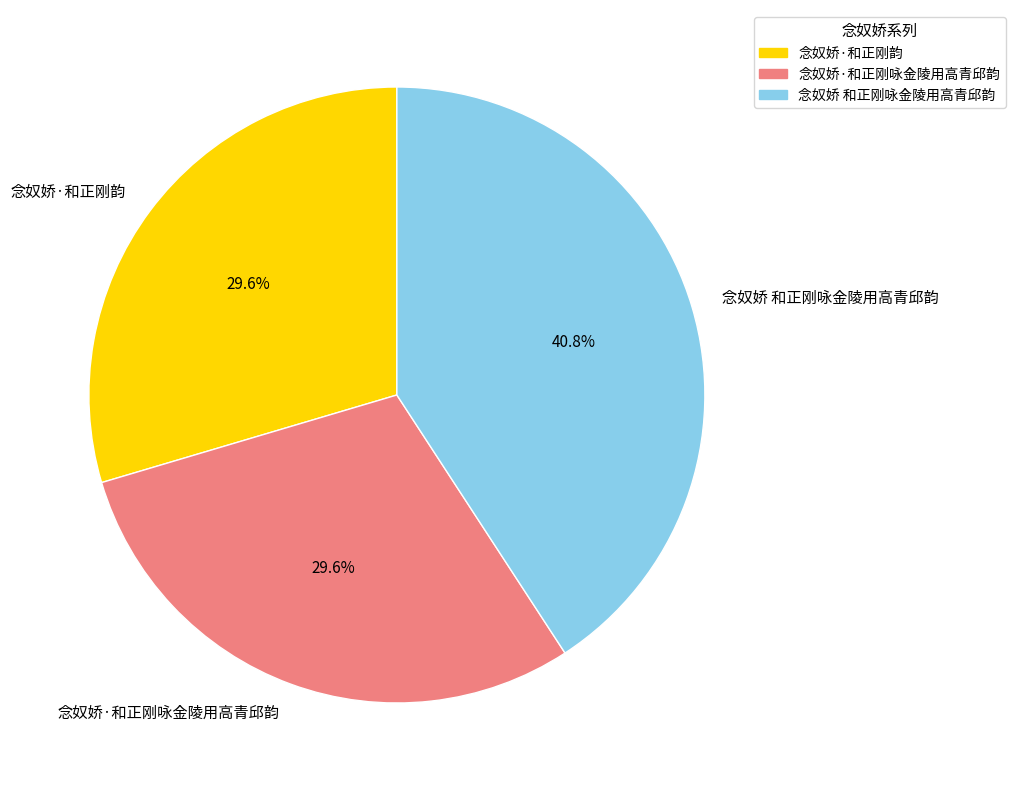

What percentage is the 念奴娇·和正刚咏金陵用高青邱韵 slice, to the nearest percent?

30%